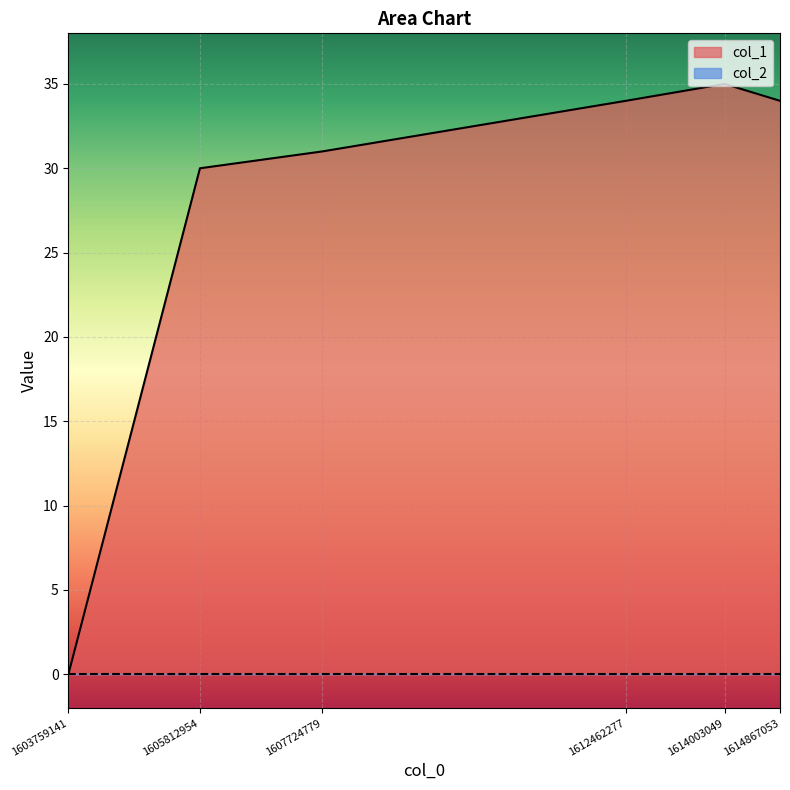

Does the chart display data point markers on the line(s)?

No